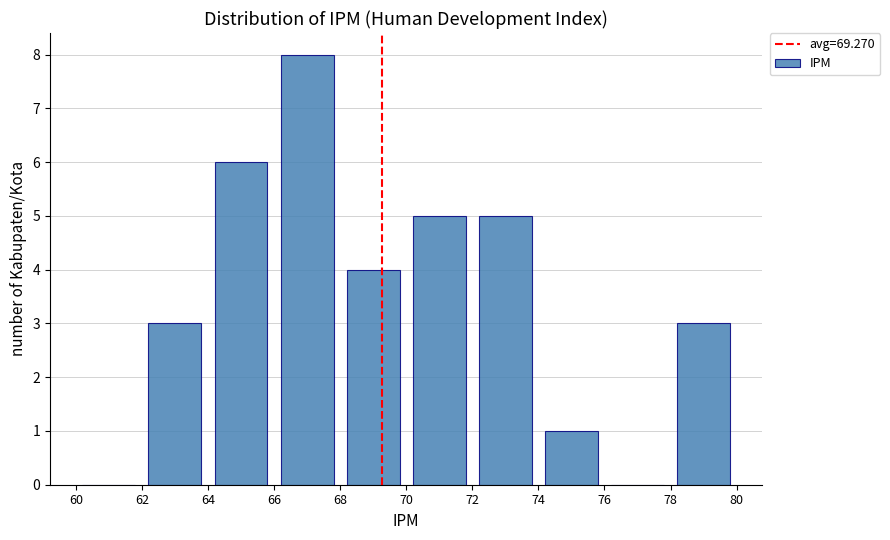

Reading left to right, transcribe this chart: for each bar, give the range it covers on the x-axis and its height. The values are not printed on the chart, so give them approximately, as read against the axis.

60 to 62: 0
62 to 64: 3
64 to 66: 6
66 to 68: 8
68 to 70: 4
70 to 72: 5
72 to 74: 5
74 to 76: 1
76 to 78: 0
78 to 80: 3